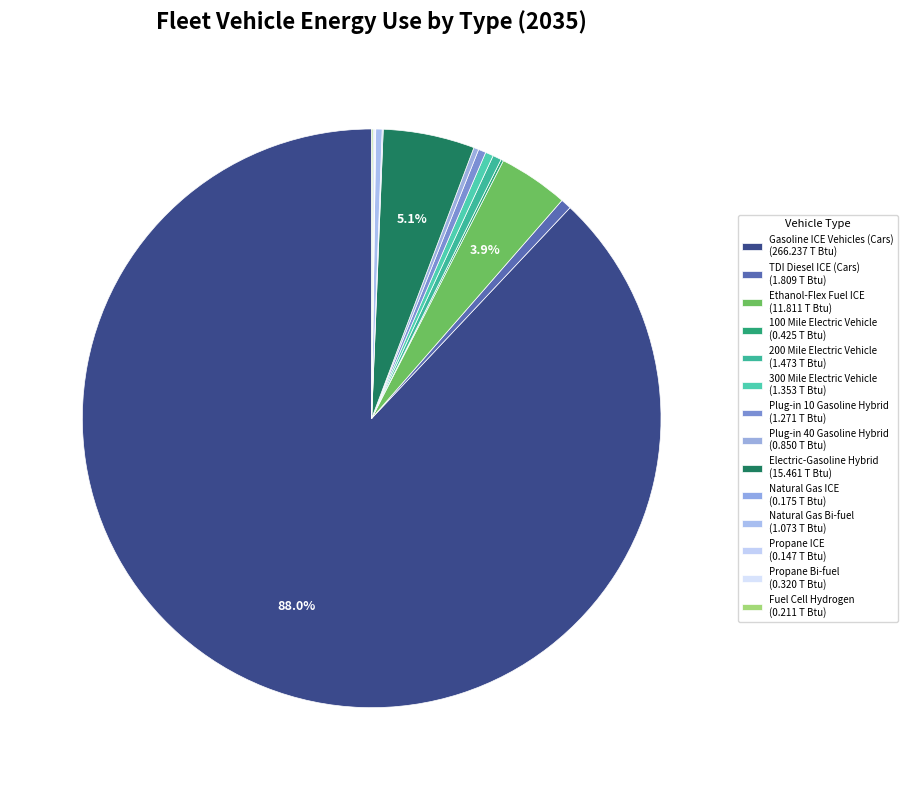

What percentage do 300 Mile Electric Vehicle and Fuel Cell Hydrogen together represent?

0.5%